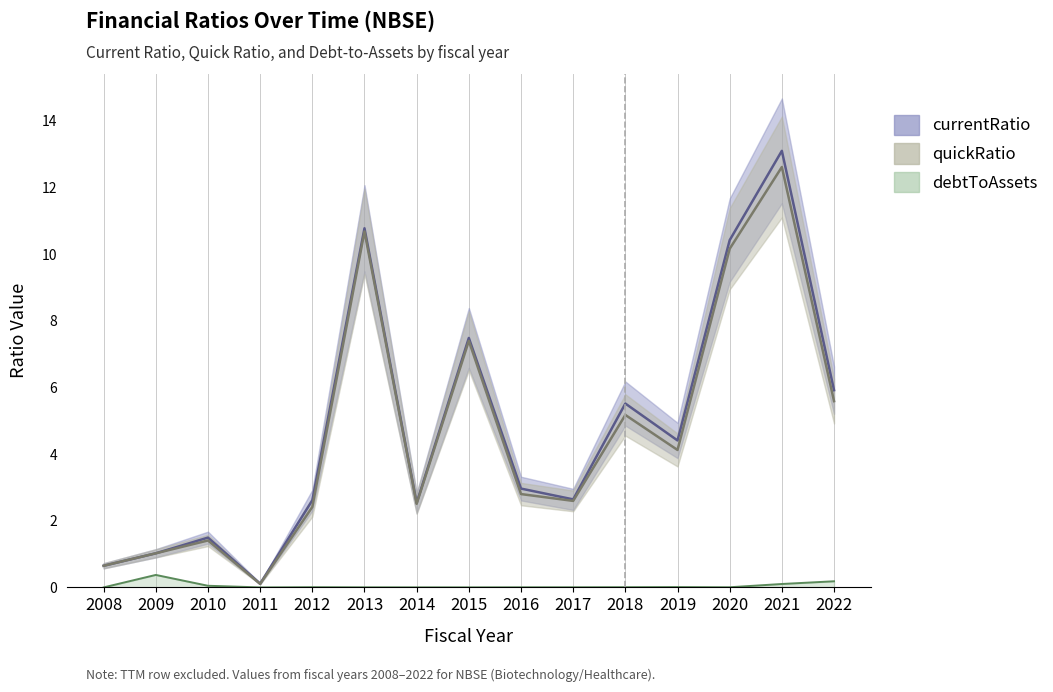

Is this an area chart (filled region under the line)?

No